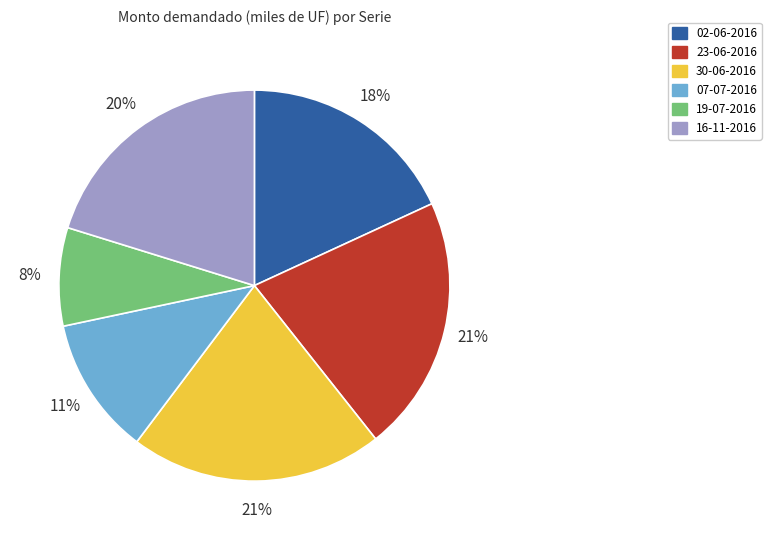

What percentage is the 02-06-2016 slice, to the nearest percent?

18%